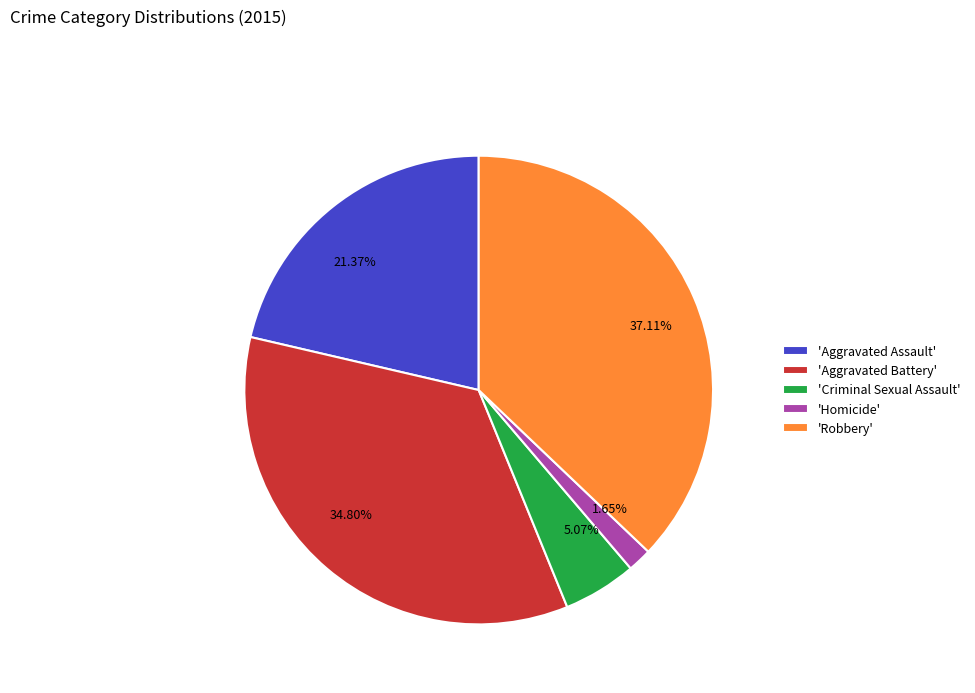

What is the ratio of the value at 34.80% to the value at 5.07%?

6.9